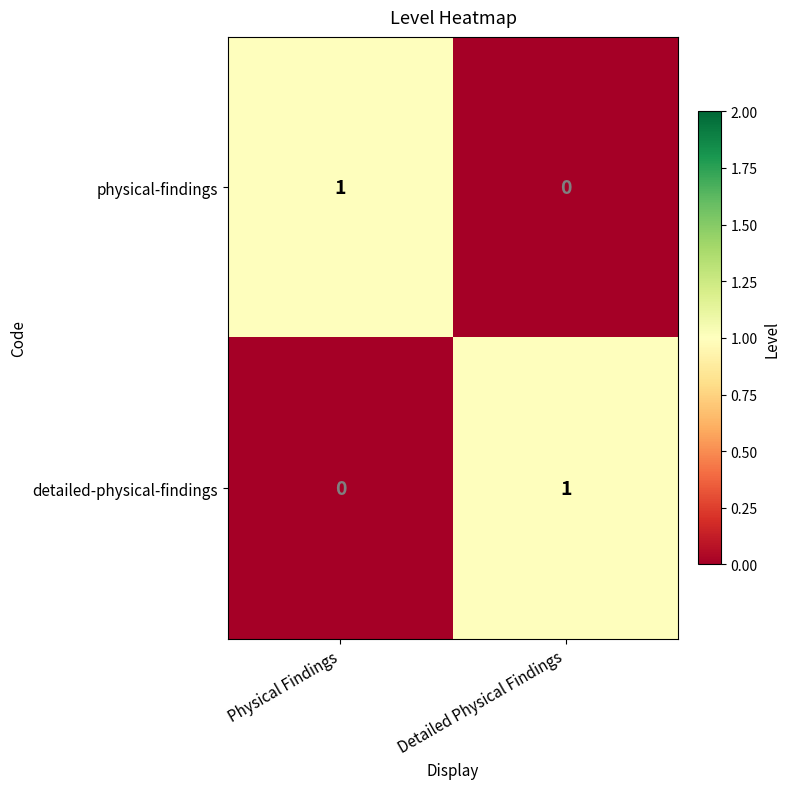

Rank the series at Detailed Physical Findings from lowest to highest value.

physical-findings, detailed-physical-findings